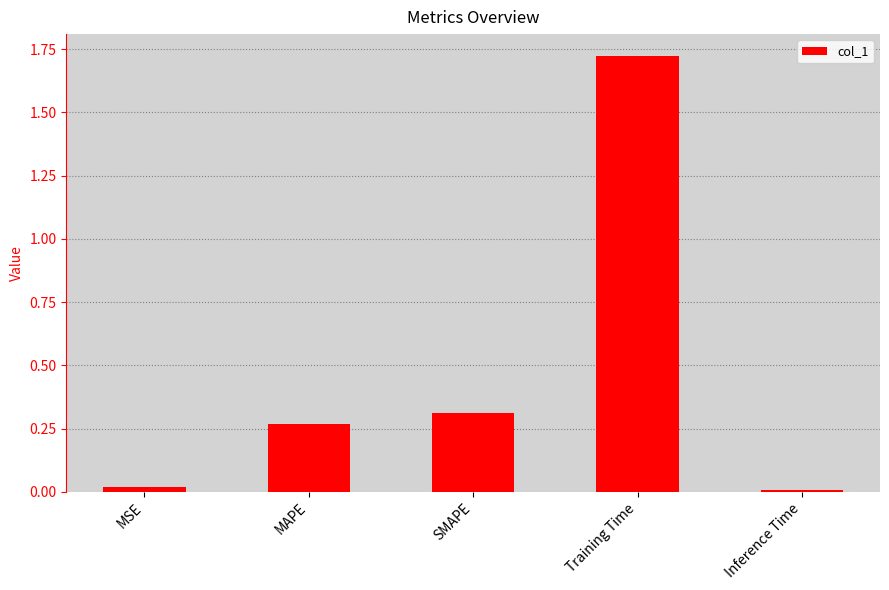

What is the sum of all values?

2.3